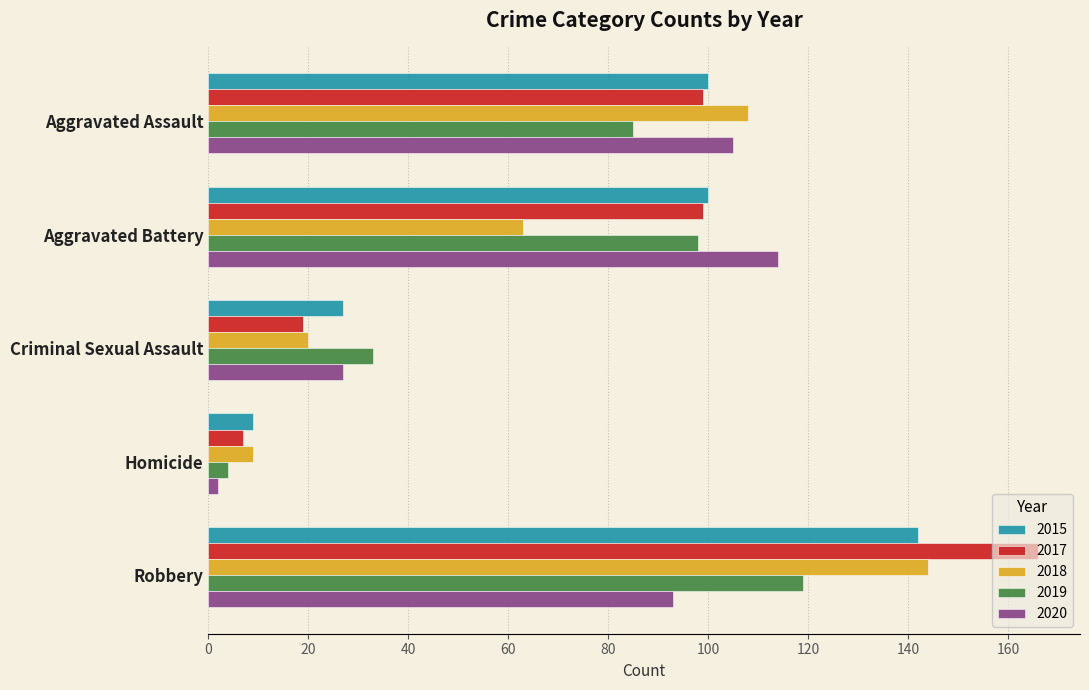

The value of 2017 at Homicide is 7. True or false?

True